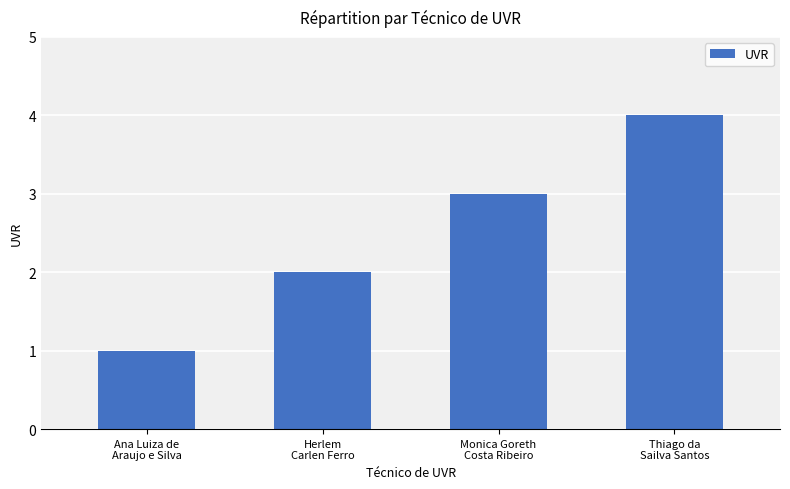

Are the bars horizontal?

No